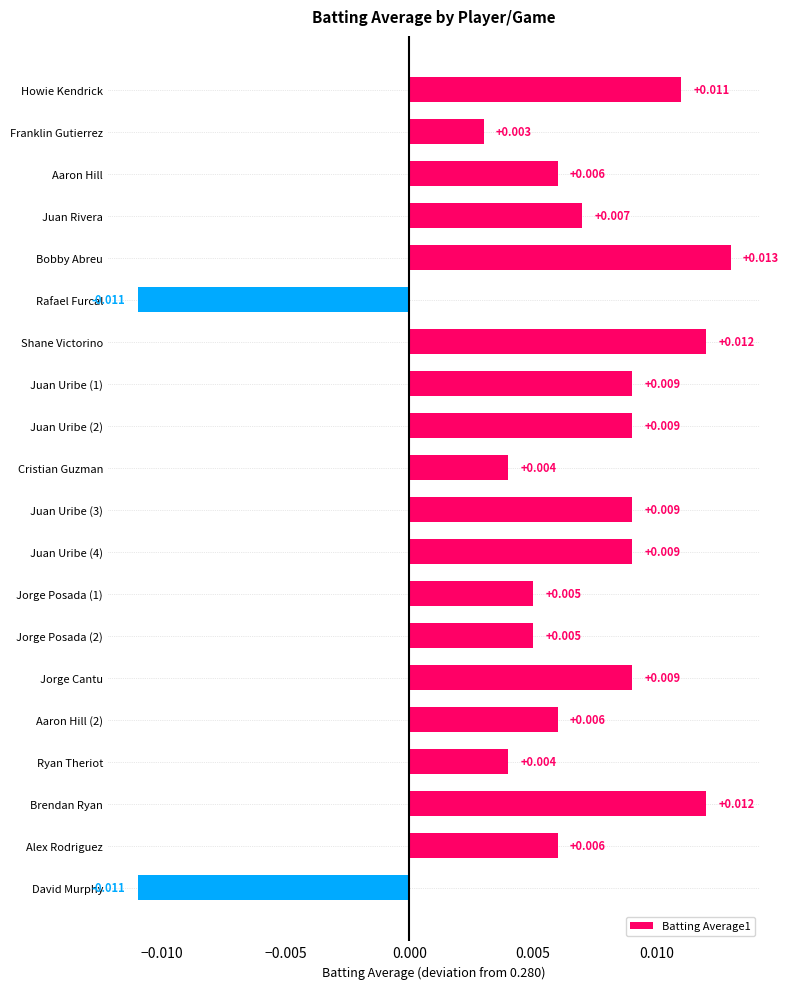

What is the label of the 1st bar from the top?

Howie Kendrick